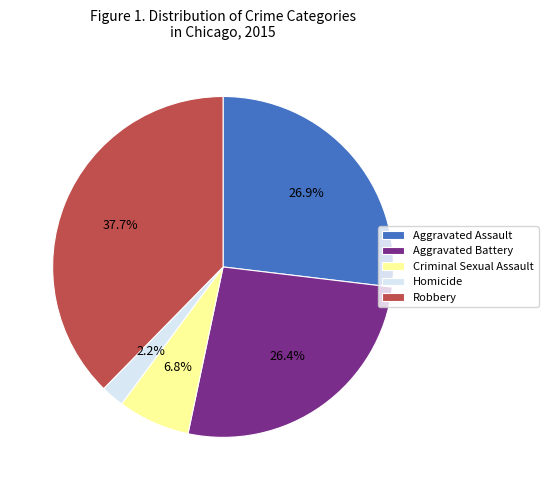

Does Robbery represent more than half of the total?

No